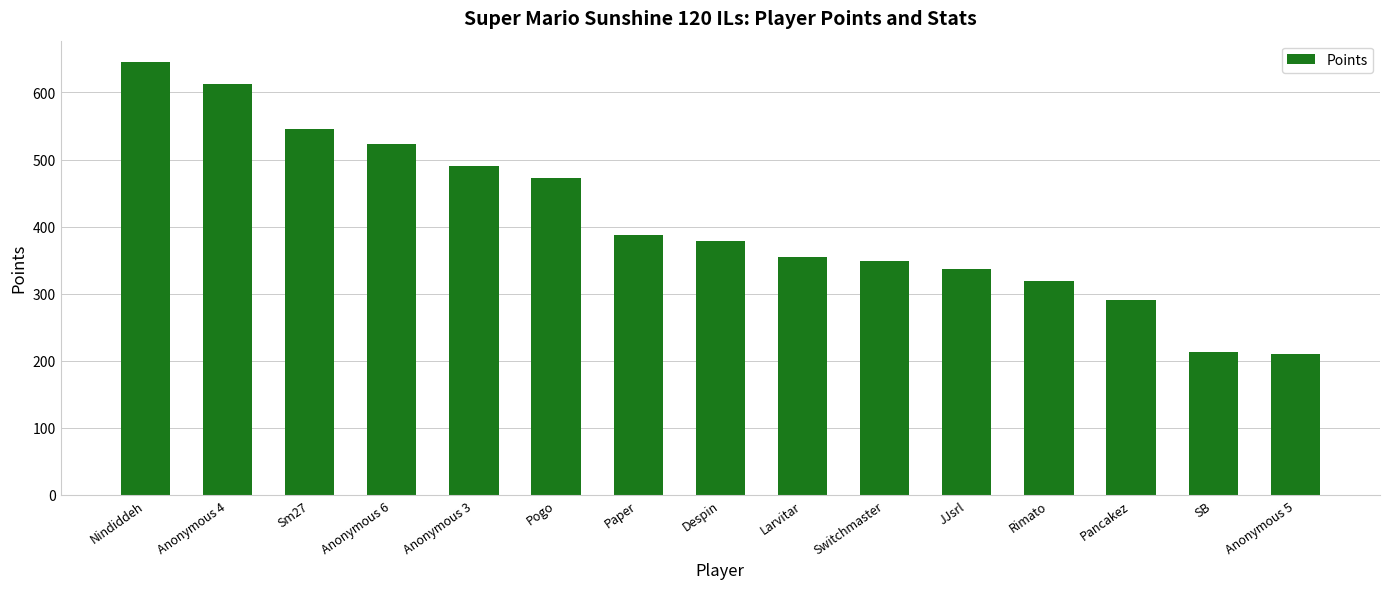

Reading right to left, transcribe all the data shown in this chart.

210	213	291	319	337	349	355	378	387	472	490	523	546	613	645